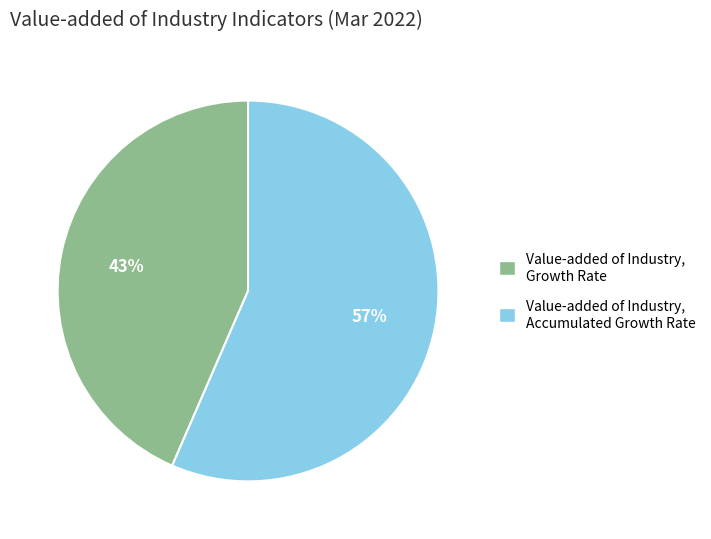

To the nearest percent, what is the combined percentage of Value-added of Industry, Growth Rate and Value-added of Industry, Accumulated Growth Rate?

100%